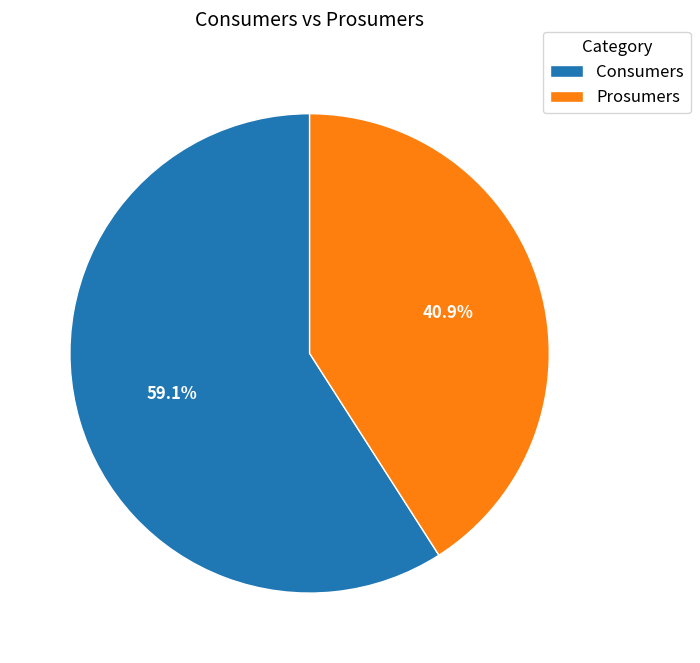

Is Prosumers the majority of the pie?

No